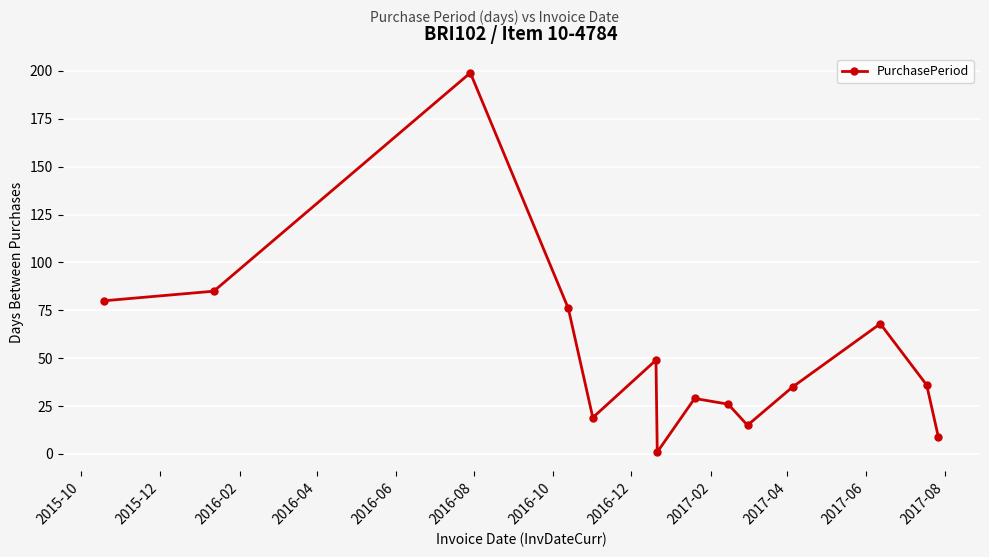

How many interior local valleys (lower than both neighbors) does the data have?

3